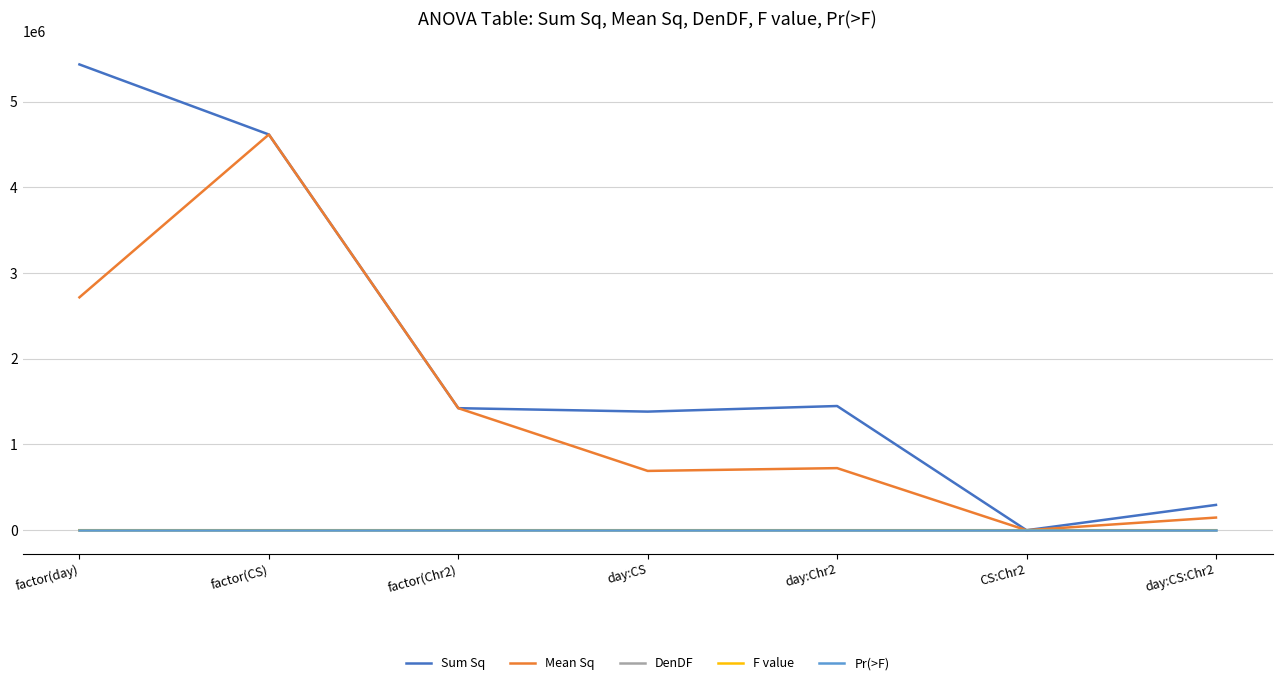

What position from the right is factor(CS)?

6